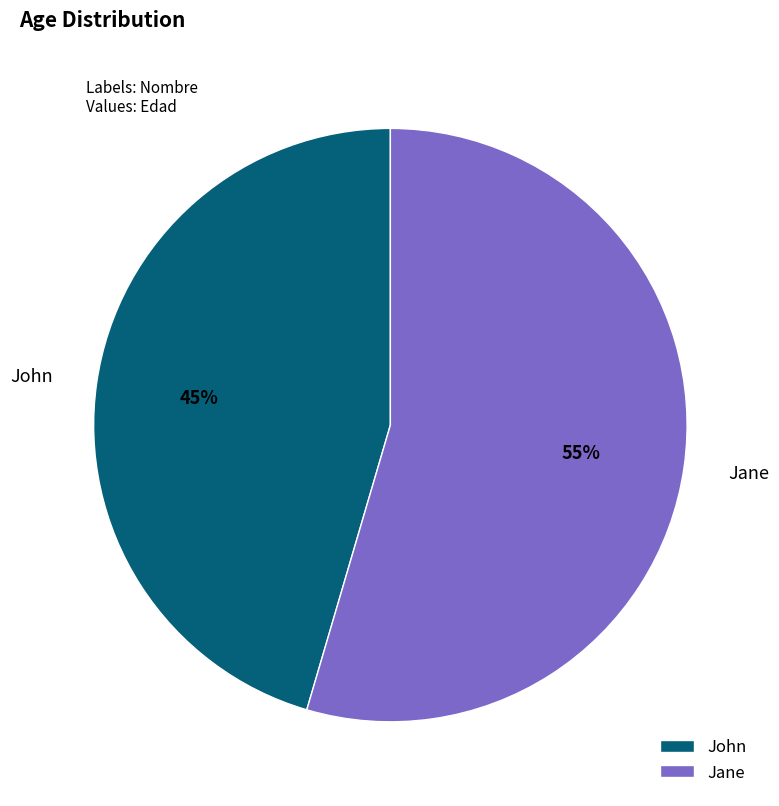

Do Jane and John together represent more than half of the pie?

Yes